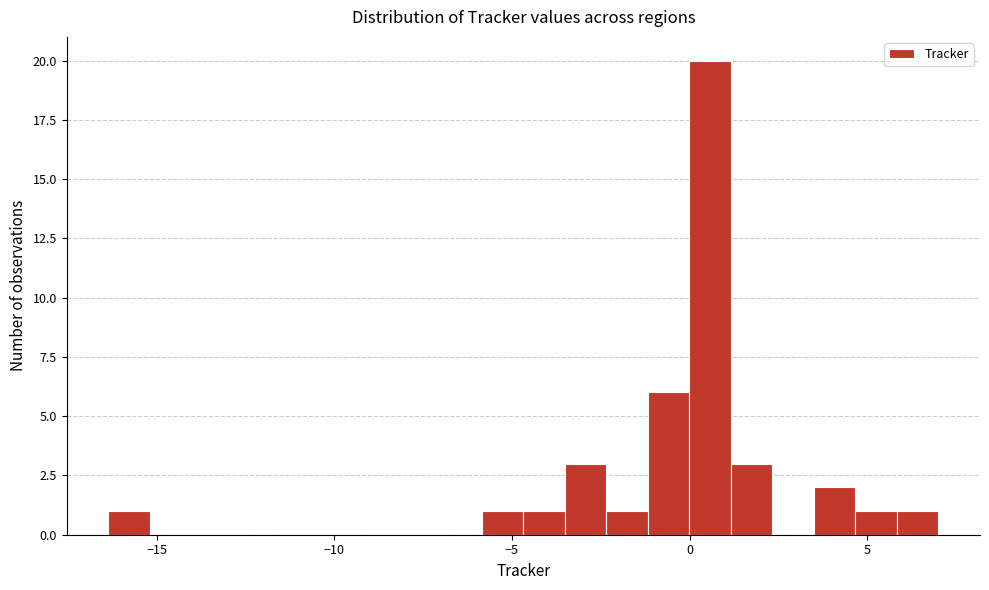

Read against the x-axis, roughly where is the centre of the tallest bar?

0.5